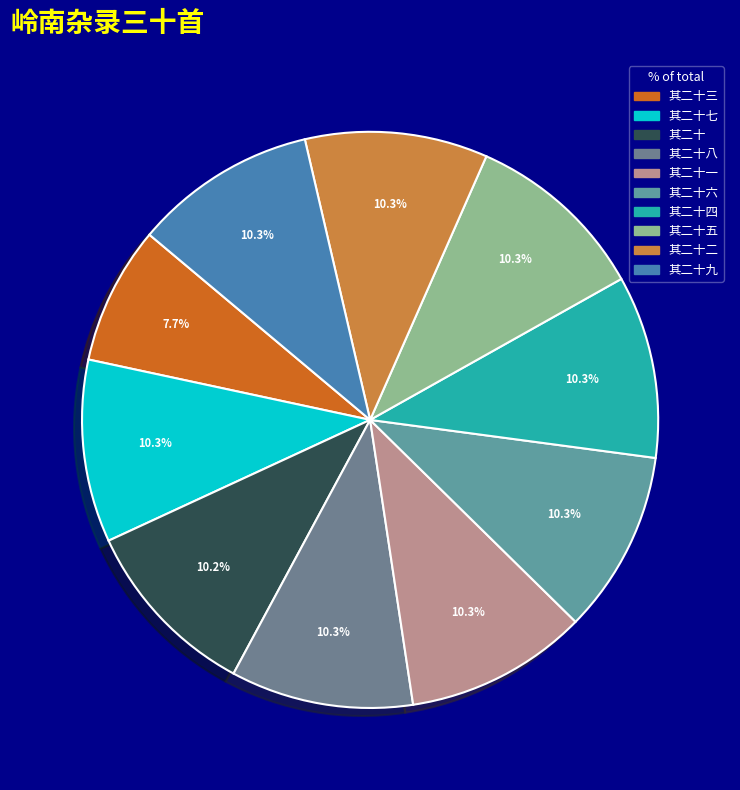

Count the number of slices in the pie.

10